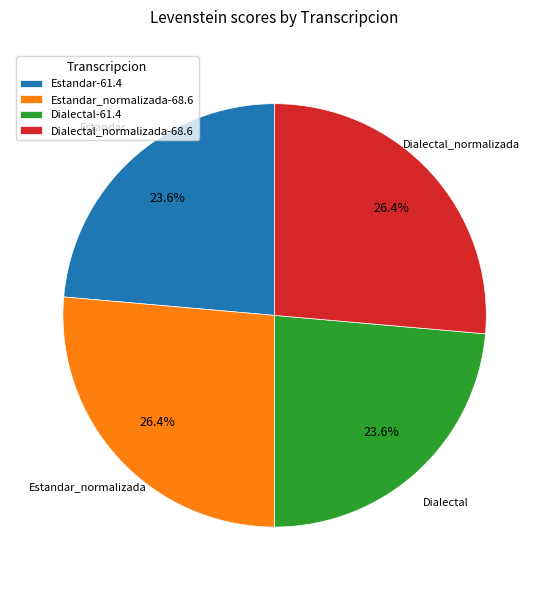

How many slices are in this pie chart?

4